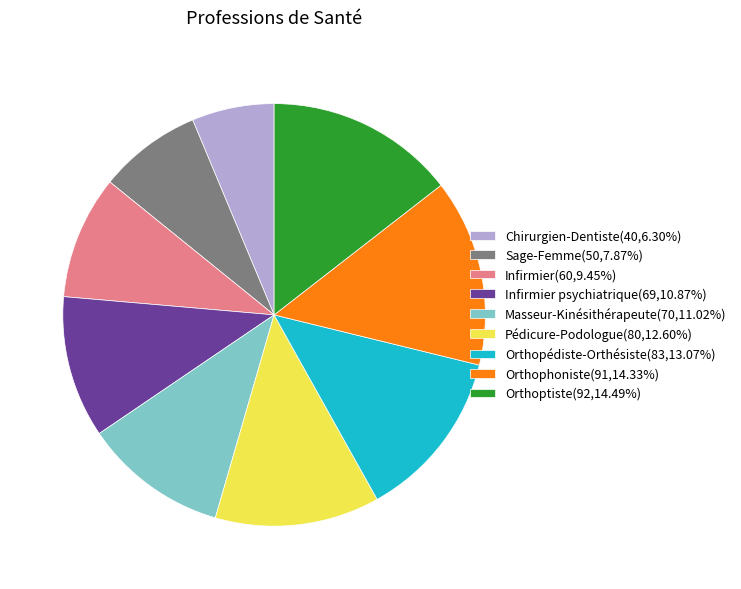

Do Orthopédiste-Orthésiste(83,13.07%) and Orthoptiste(92,14.49%) together represent more than half of the pie?

No